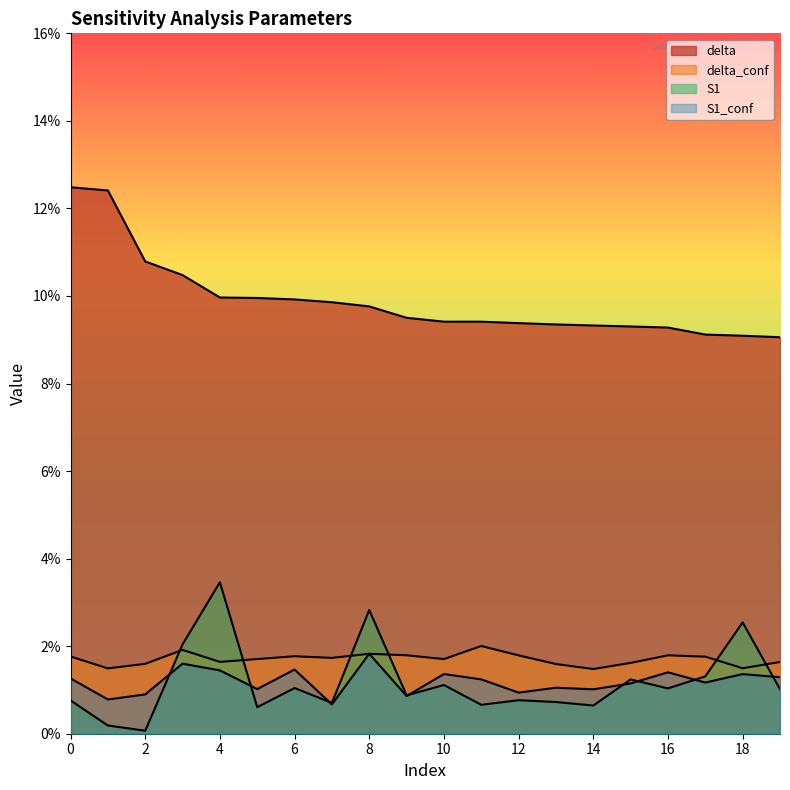

True or false: S1_conf and delta cross at least once.

False